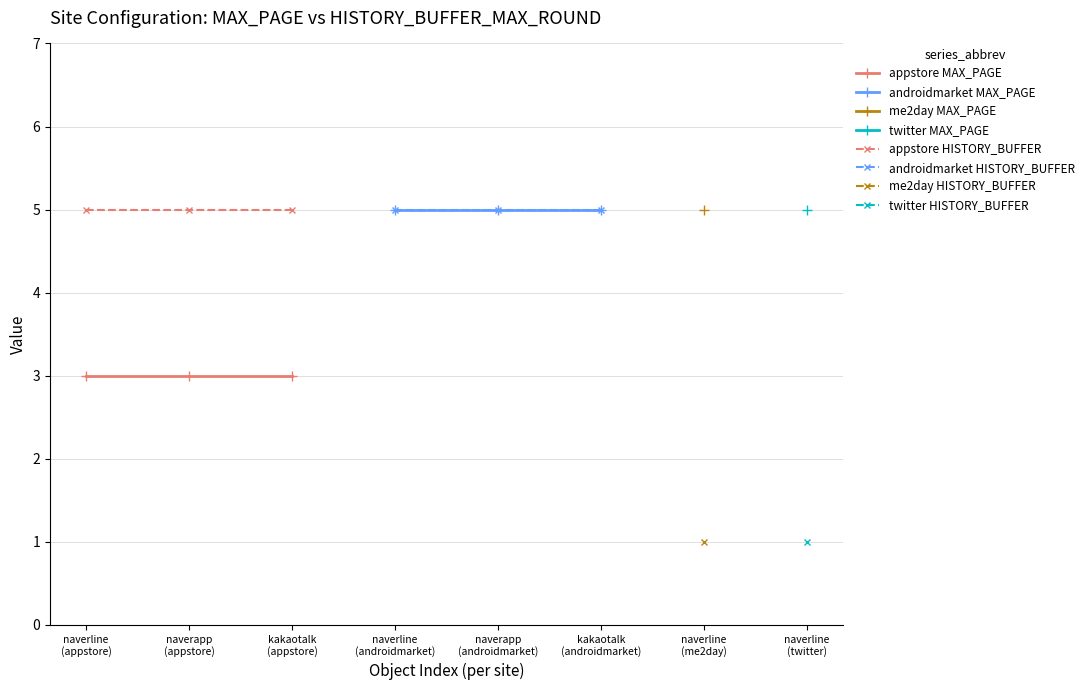

What is the approximate value of androidmarket MAX_PAGE at kakaotalk (androidmarket)?

5